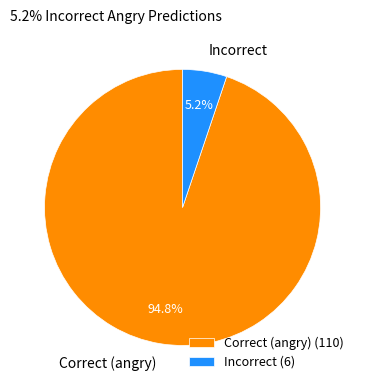

To the nearest percent, what is the average slice percentage?

50%